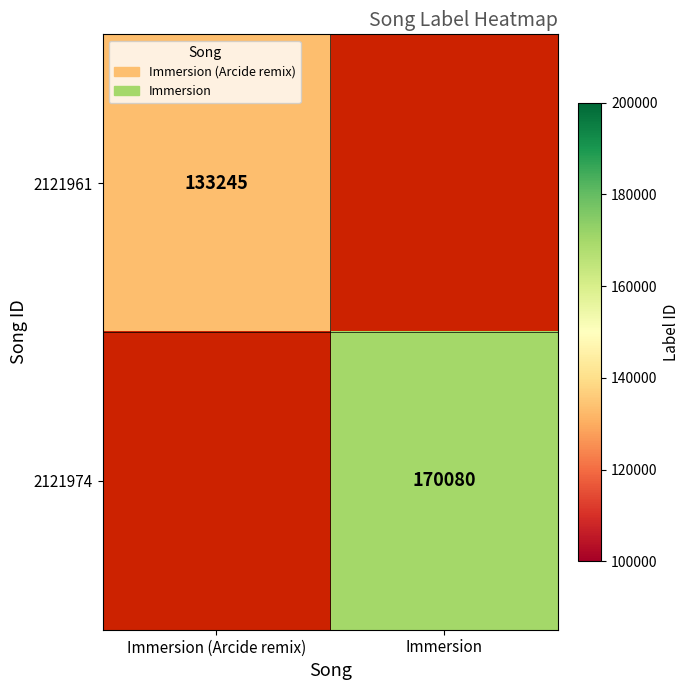

The value of 2121974 at Immersion is 170080. True or false?

True